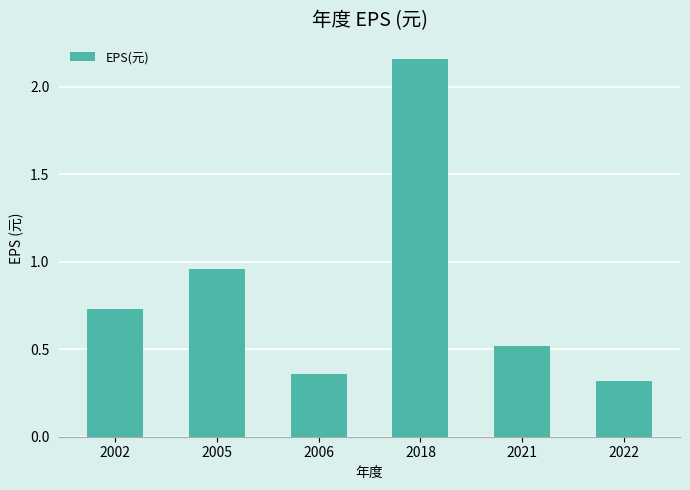

What is the minimum value shown in the chart?

0.3